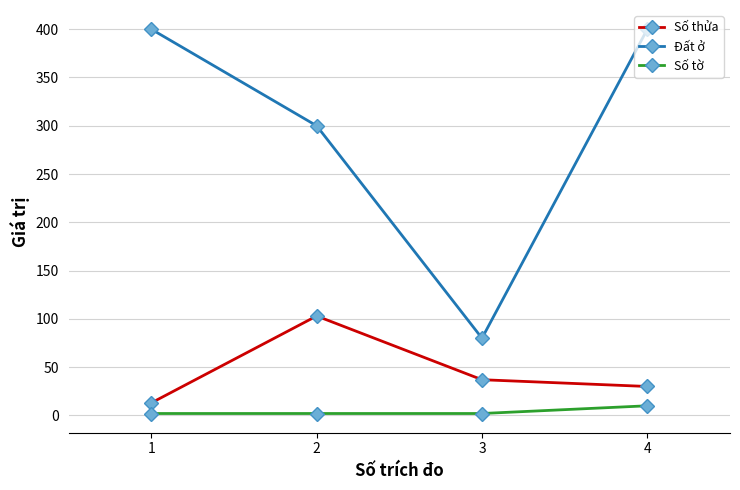

What is the difference between the Đất ở values at 3 and 4?

320